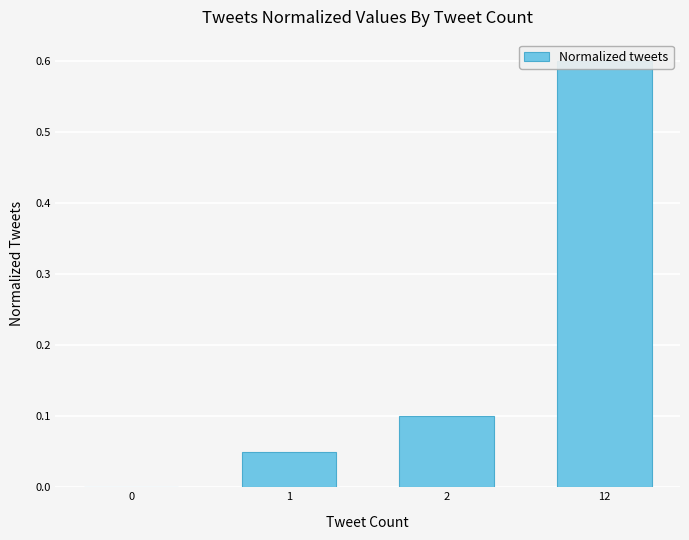

List the labels in order of value, smallest first.

0, 1, 2, 12